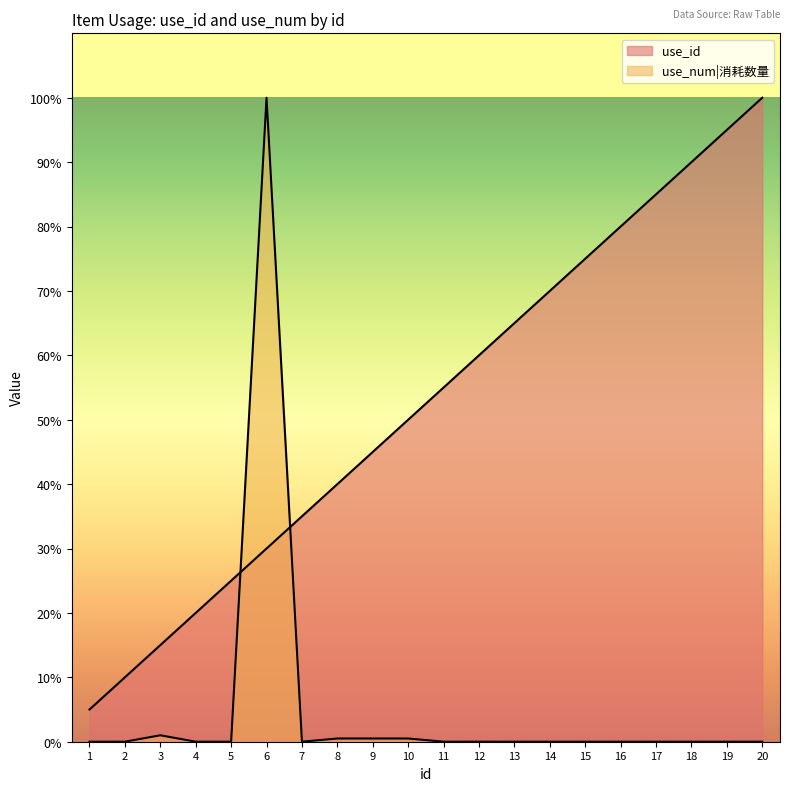

At how many categories does at least one series exceed 59?

10